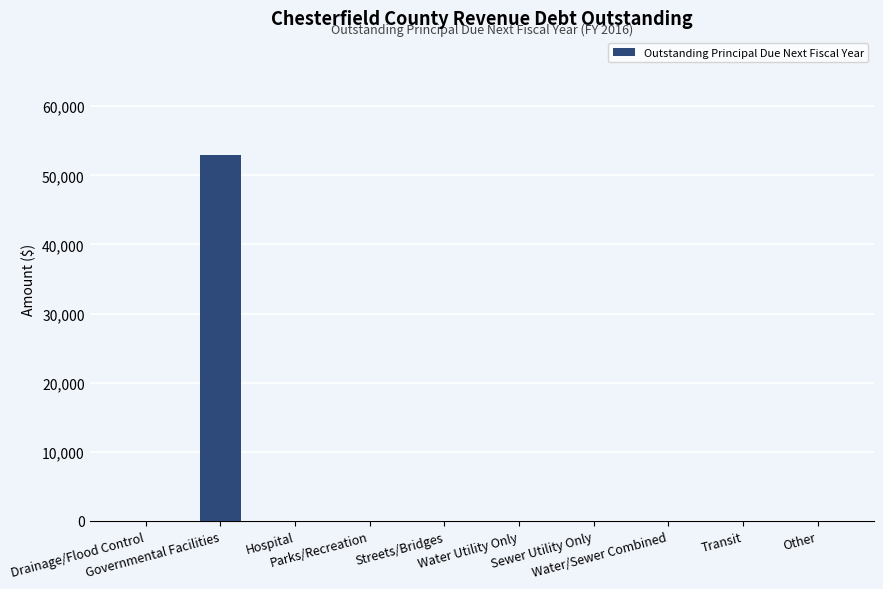

The chart shows a value of 0 at Other. True or false?

True